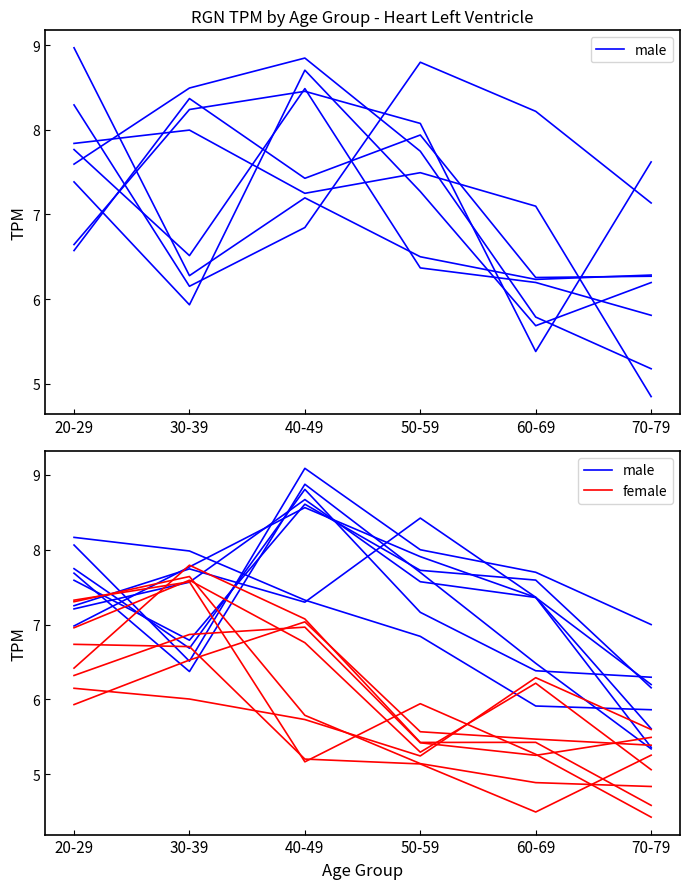

What is the value of the female point at the 1st from the left?

6.7